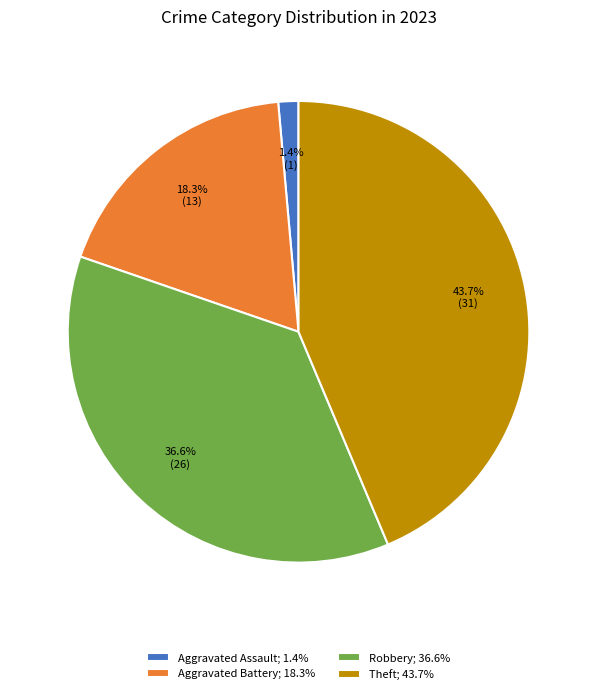

What is the ratio of the value at Robbery; 36.6% to the value at Aggravated Battery; 18.3%?

2.0